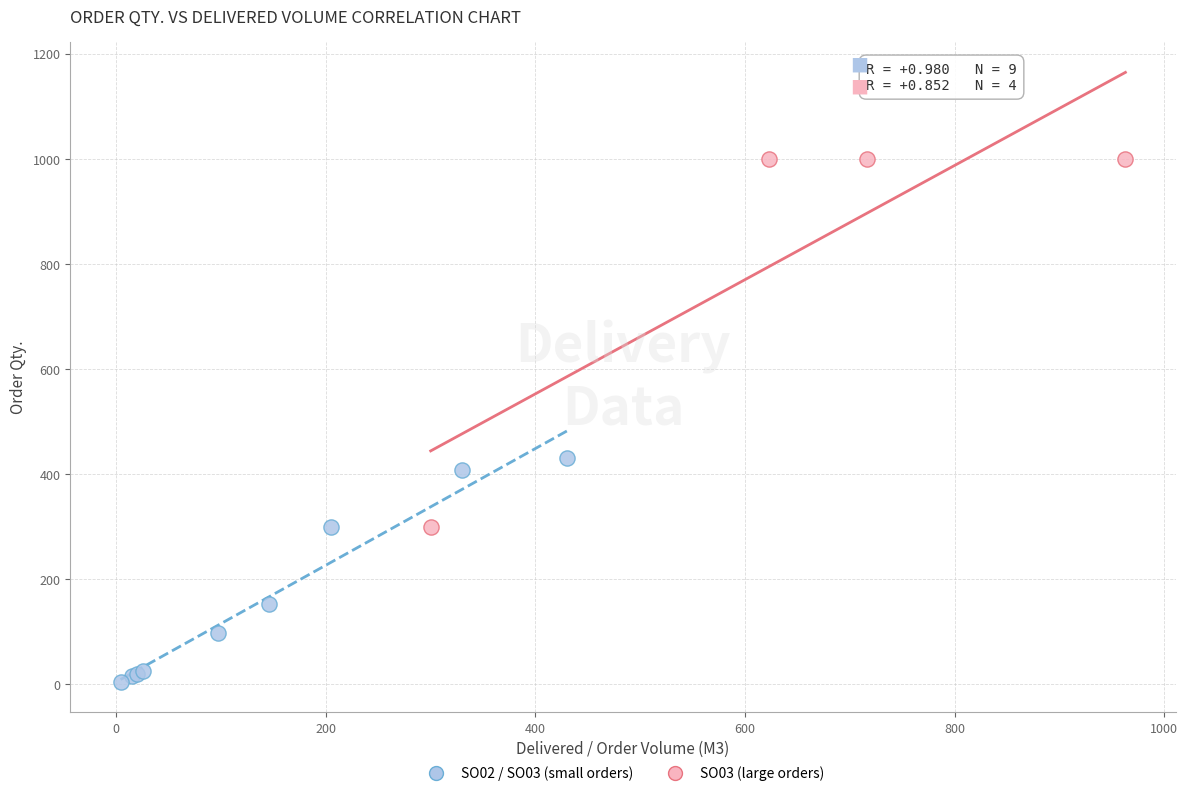

Which series has the largest Y range (max minus min)?

SO03 (large orders)